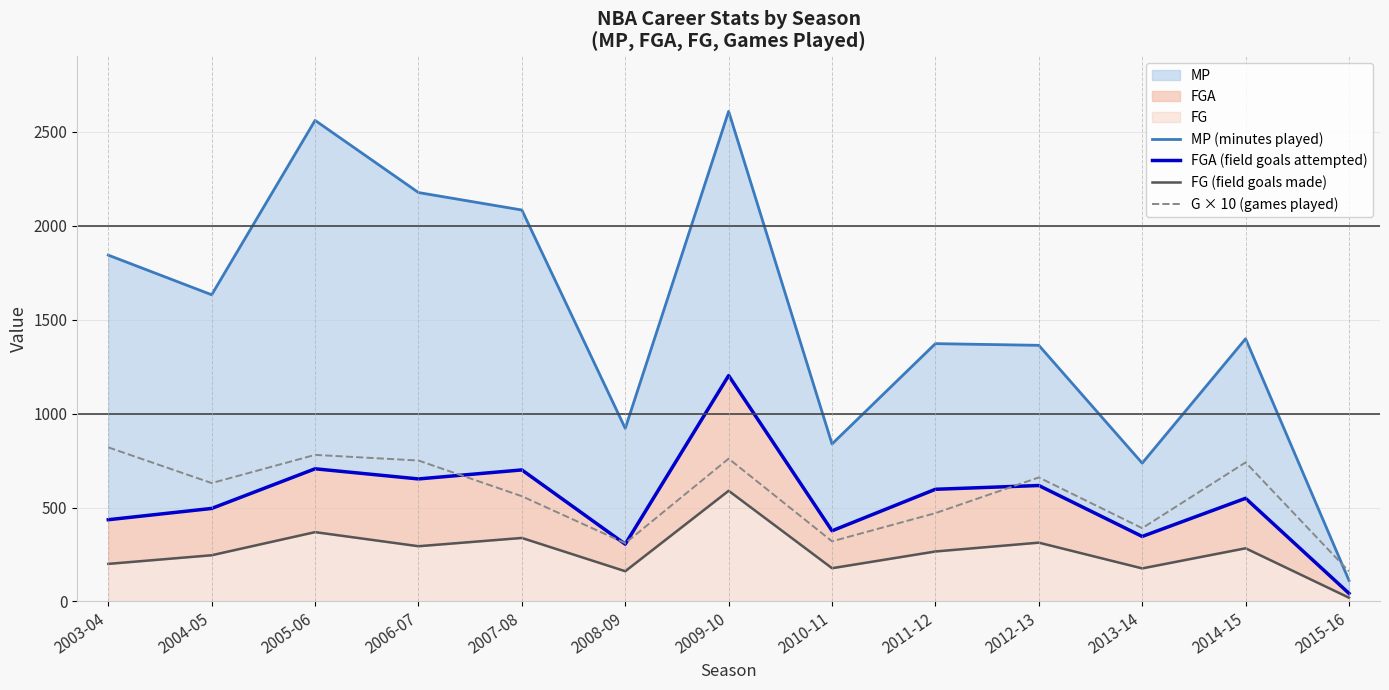

How many values in the FGA (field goals attempted) series are below 549?

6